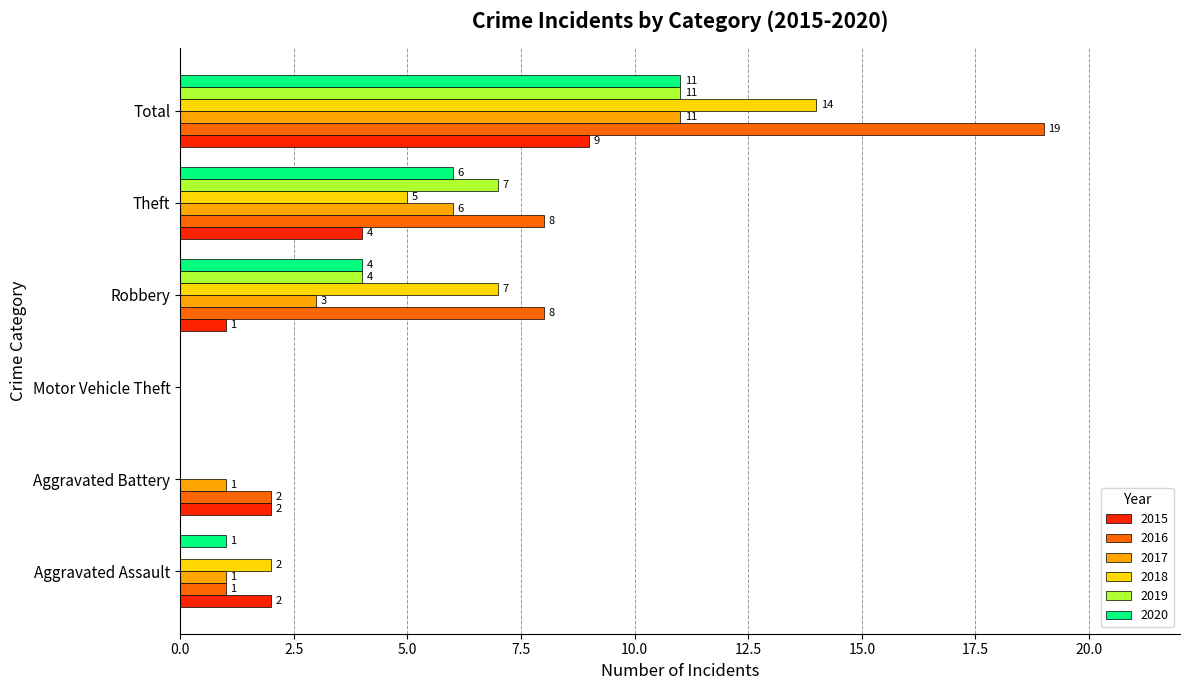

What value does the 2016 series have at Robbery, to the nearest 10?

10